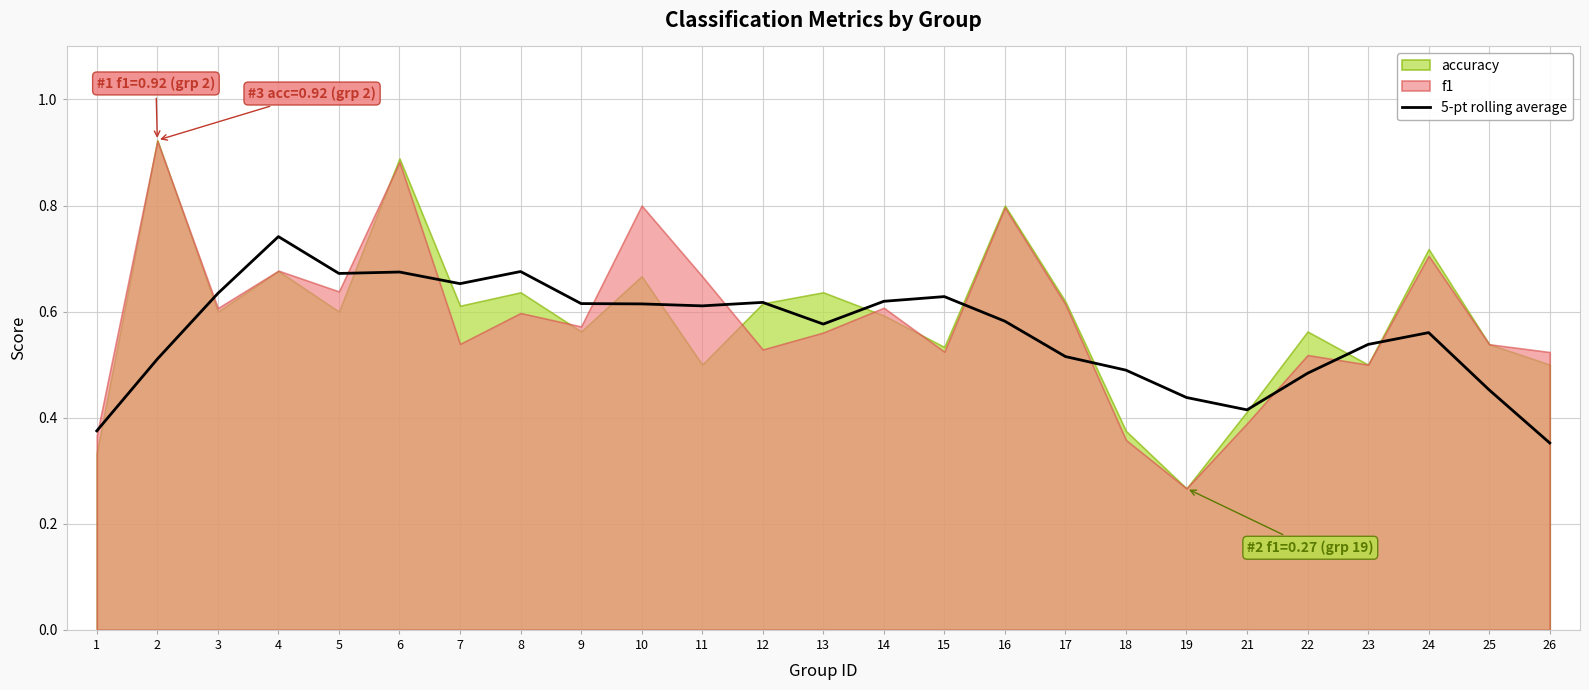

Where is the first local maximum?

4